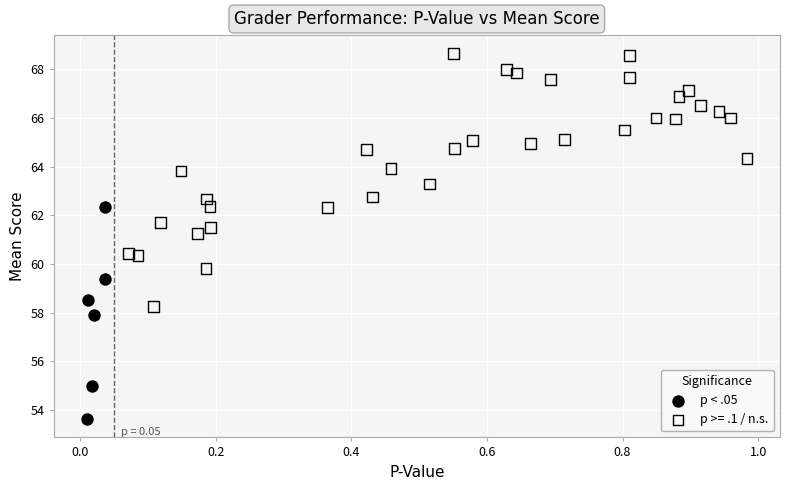

Which series reaches the minimum Y coordinate?

p < .05